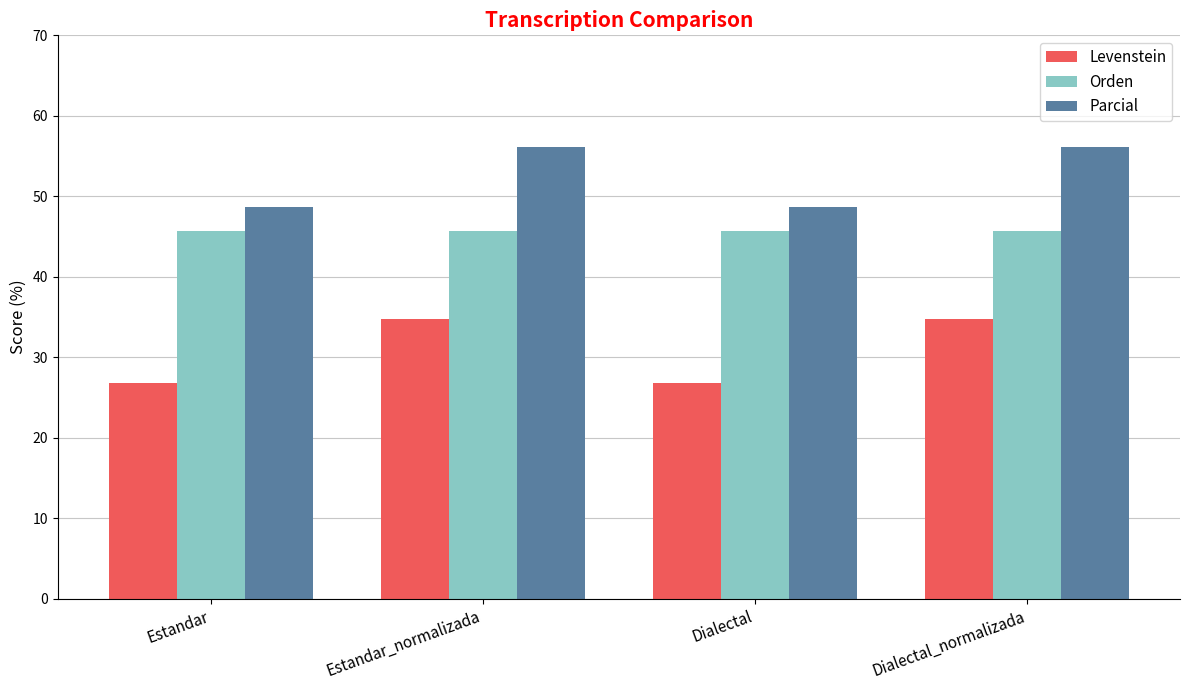

What is the difference between the Levenstein values at Estandar_normalizada and Estandar?

8.0